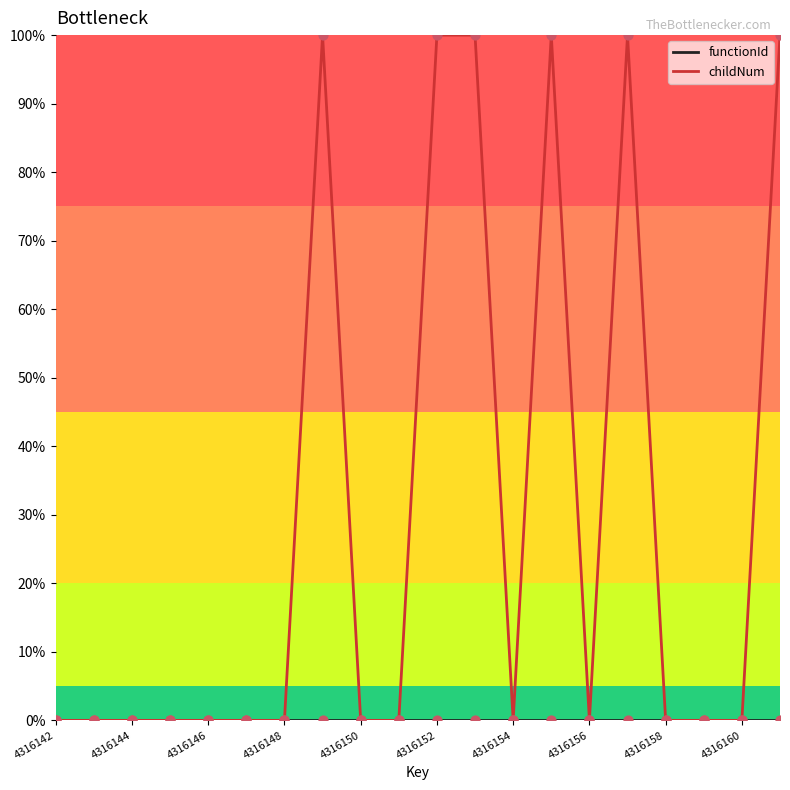

At how many categories does at least one series exceed 0?

6